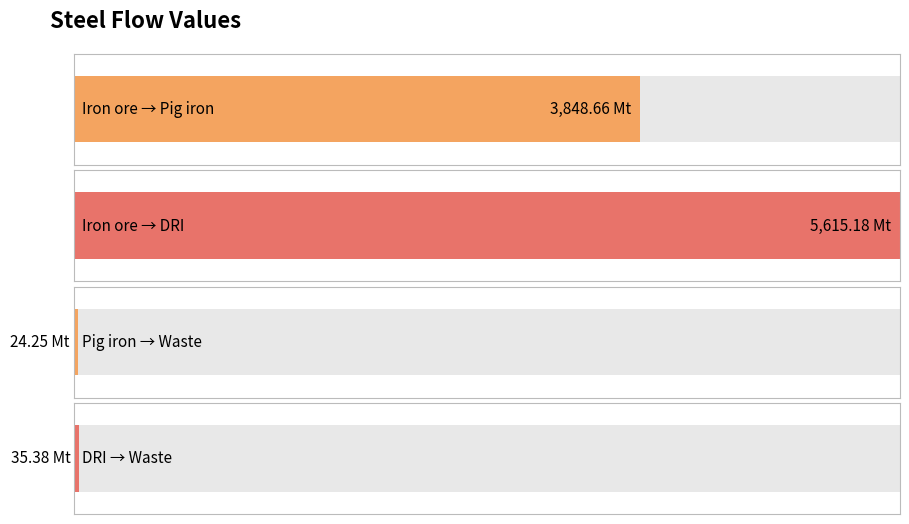

How many categories are shown in the chart?

4